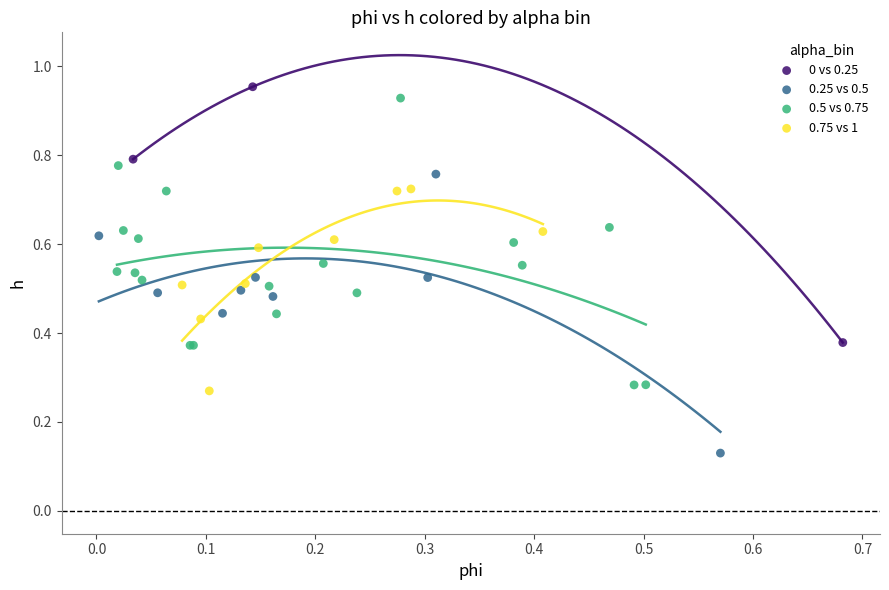

Which series reaches the minimum Y coordinate?

0.25 vs 0.5